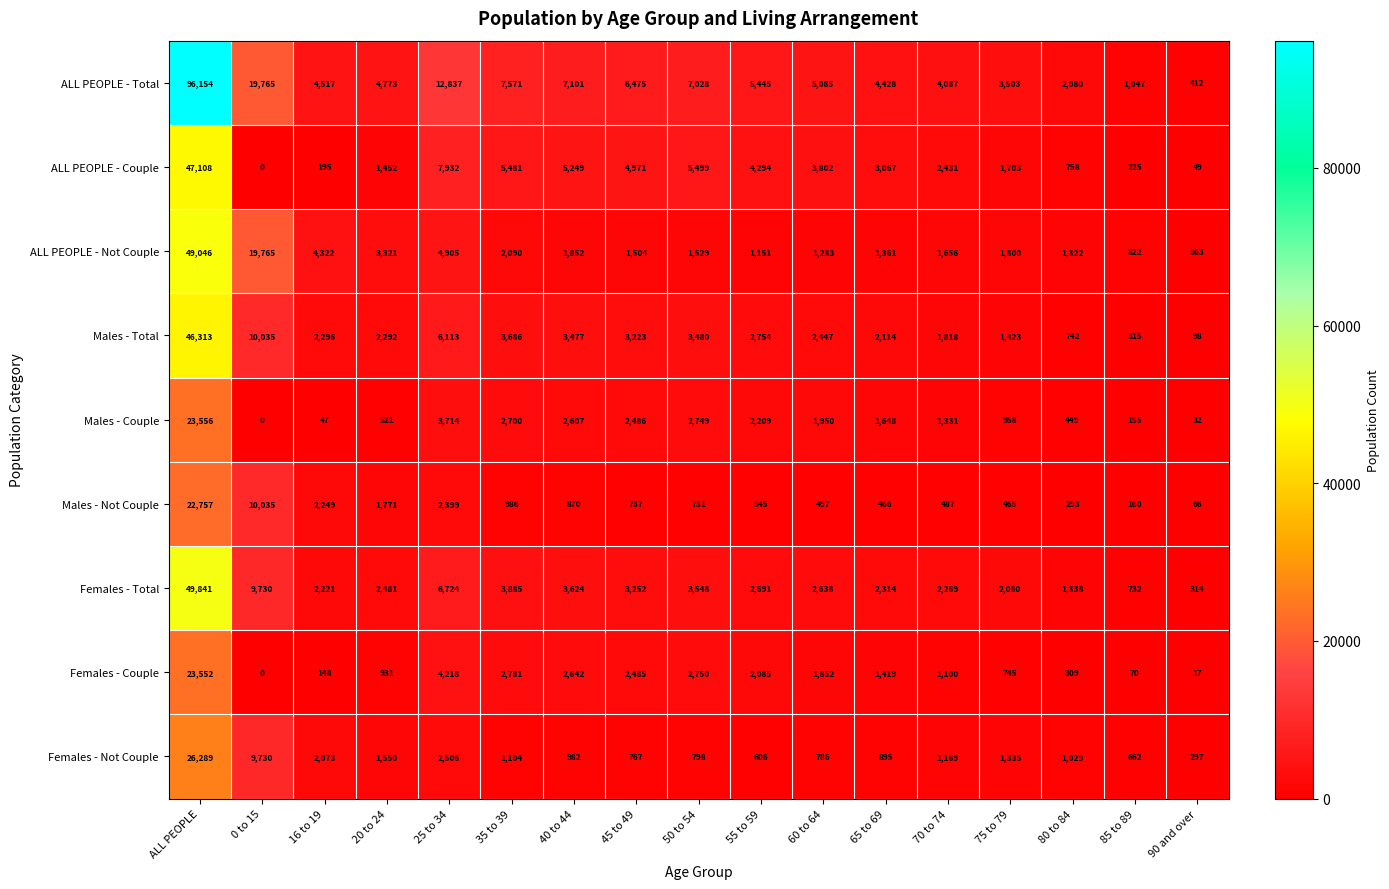

What is the total value across all series at 75 to 79?

14012